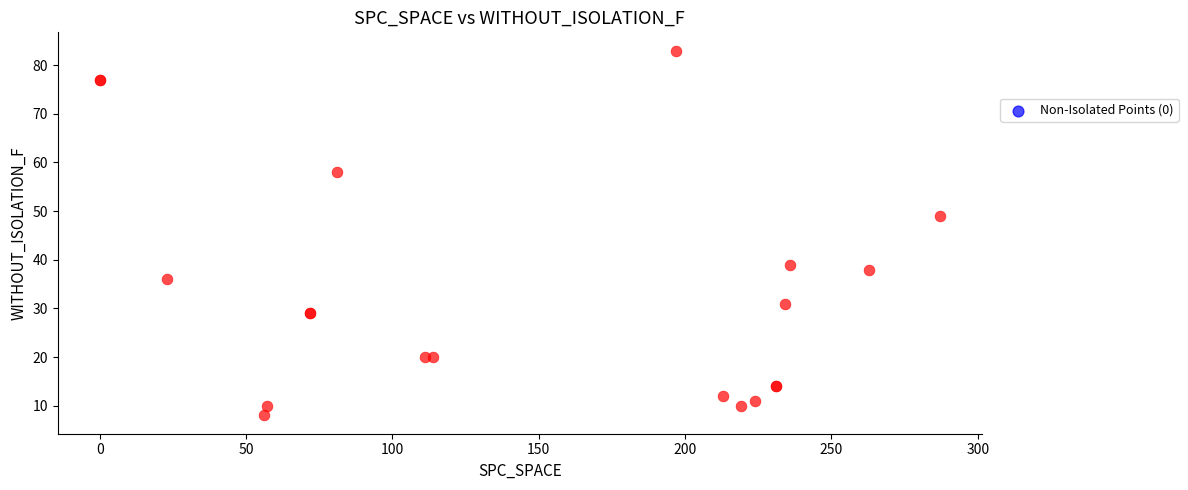

What Y value in the scatter plot is closest to 45?

49